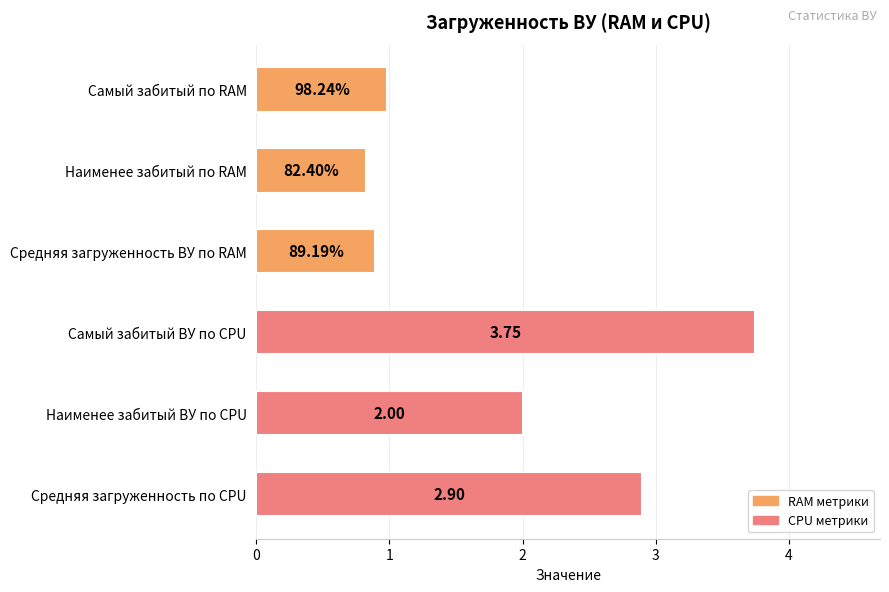

What is the difference between the values at Наименее забитый ВУ по CPU and Средняя загруженность ВУ по RAM?

1.1